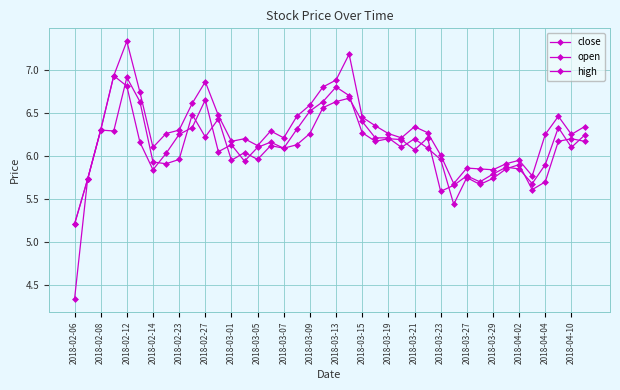

How many lines are shown in the chart?

3